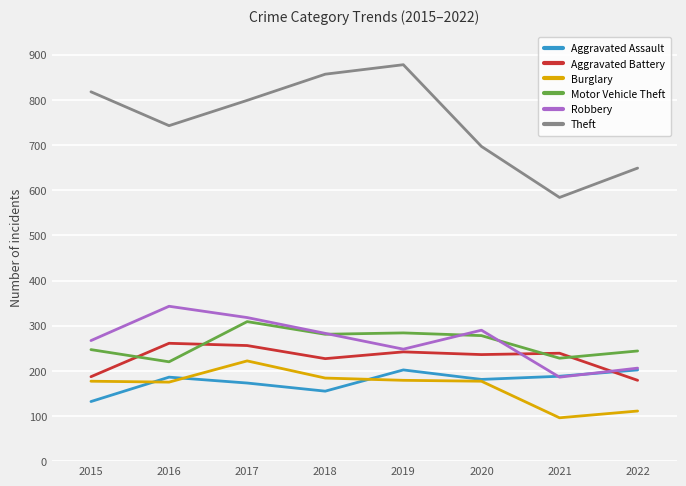

Is this an area chart (filled region under the line)?

No